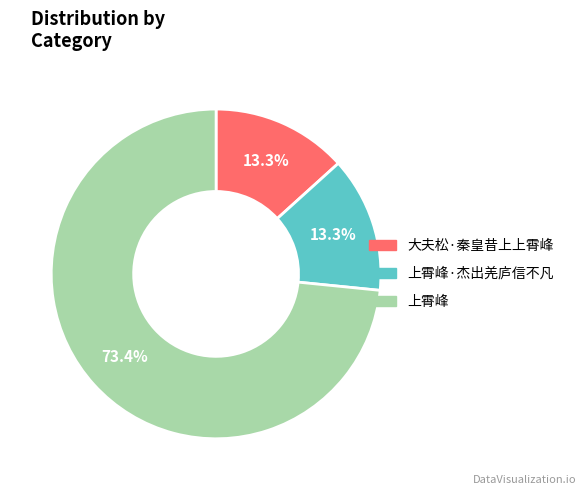

What is the majority slice?

上霄峰